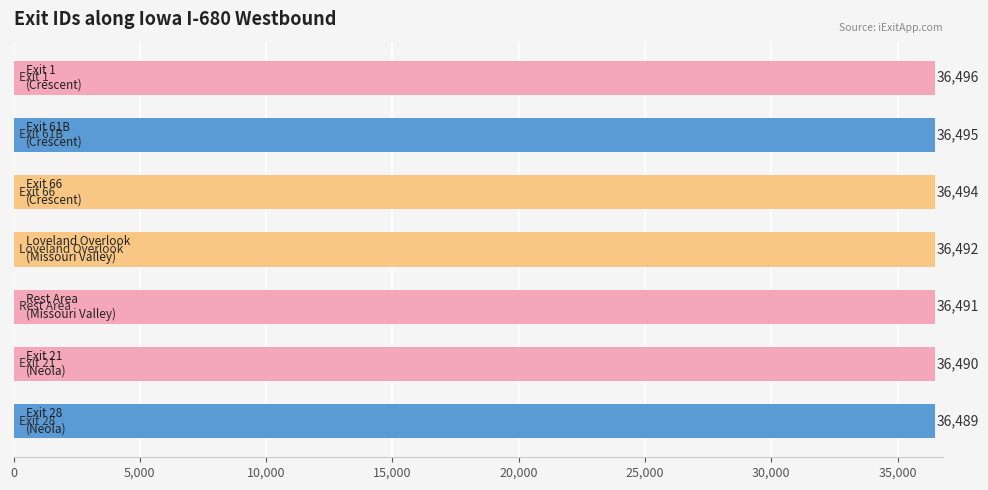

What is the difference between the maximum and minimum values?

7